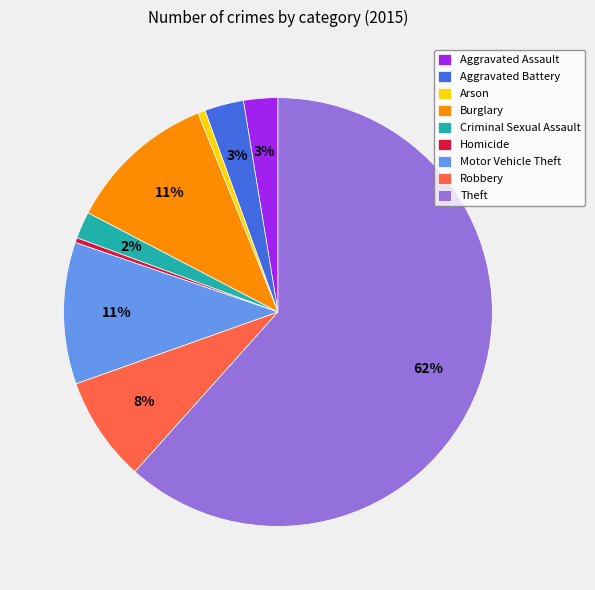

To the nearest percent, what is the difference between the Criminal Sexual Assault and Homicide slice percentages?

2%